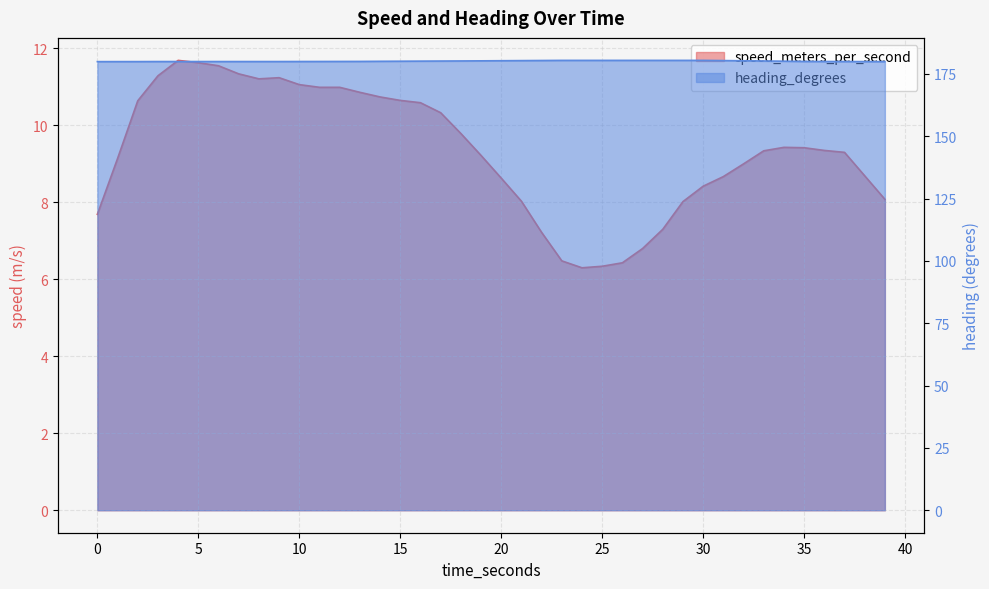

What are all the series names shown in the legend?

speed_meters_per_second, heading_degrees